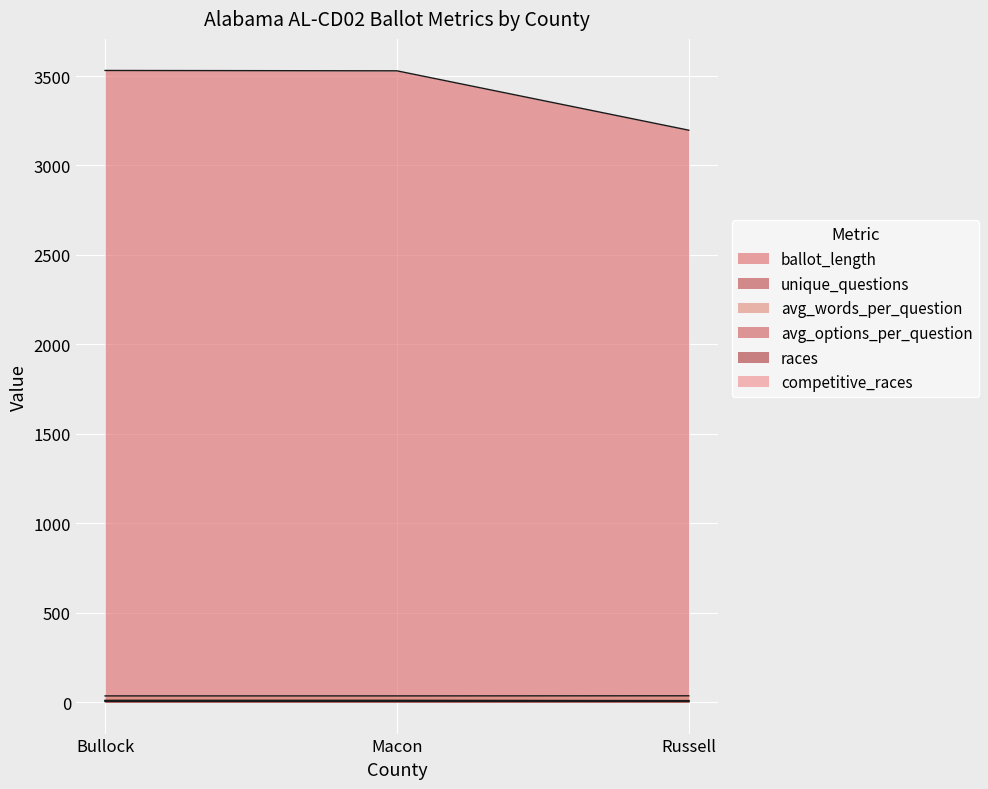

Which series has the largest total across all categories?

ballot_length